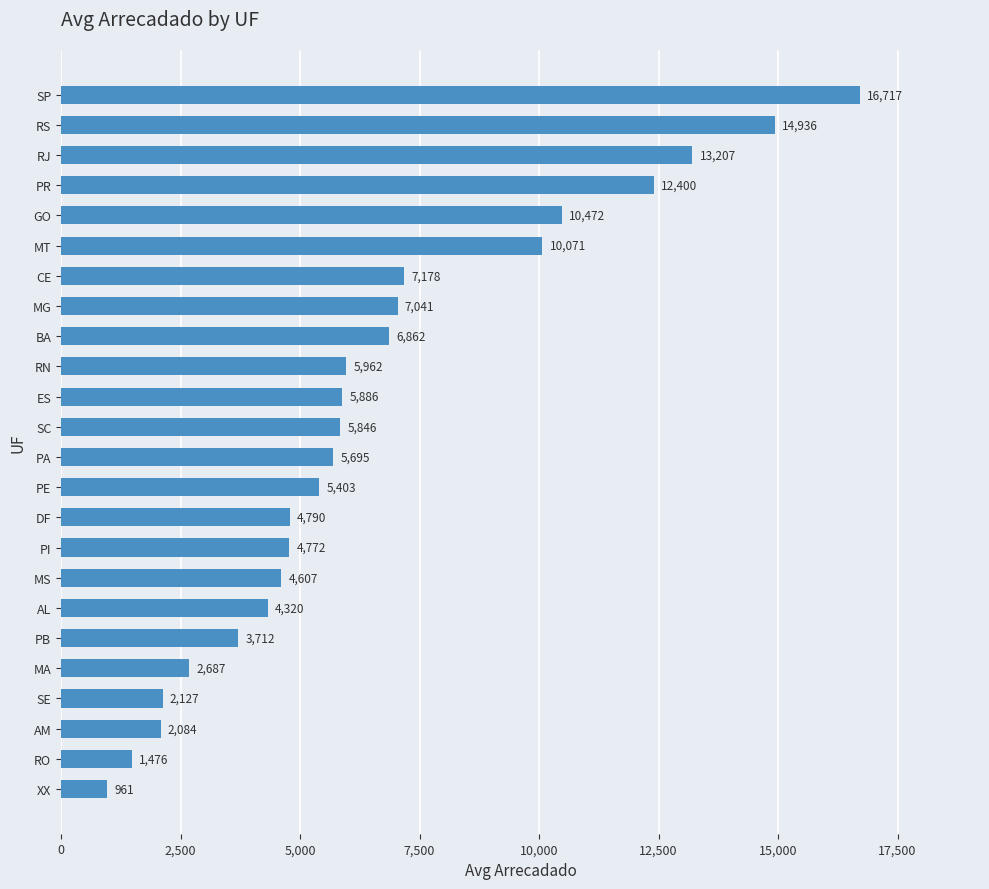

At which category does the chart reach its minimum across all series?

XX